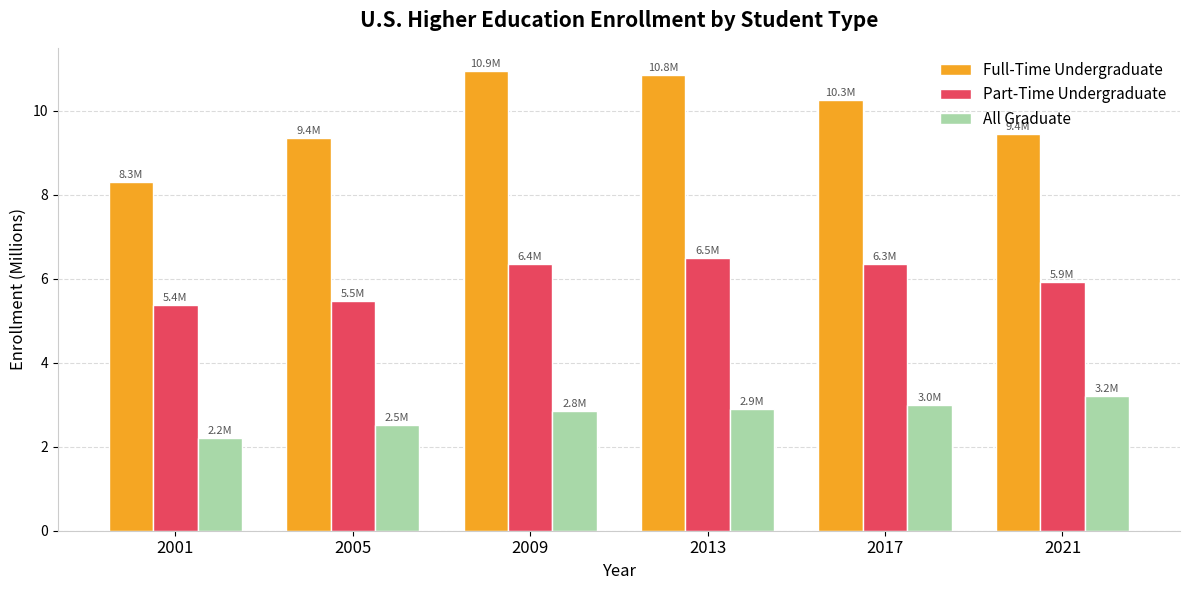

Is it true that Full-Time Undergraduate equals 18.4 at 2009?

False